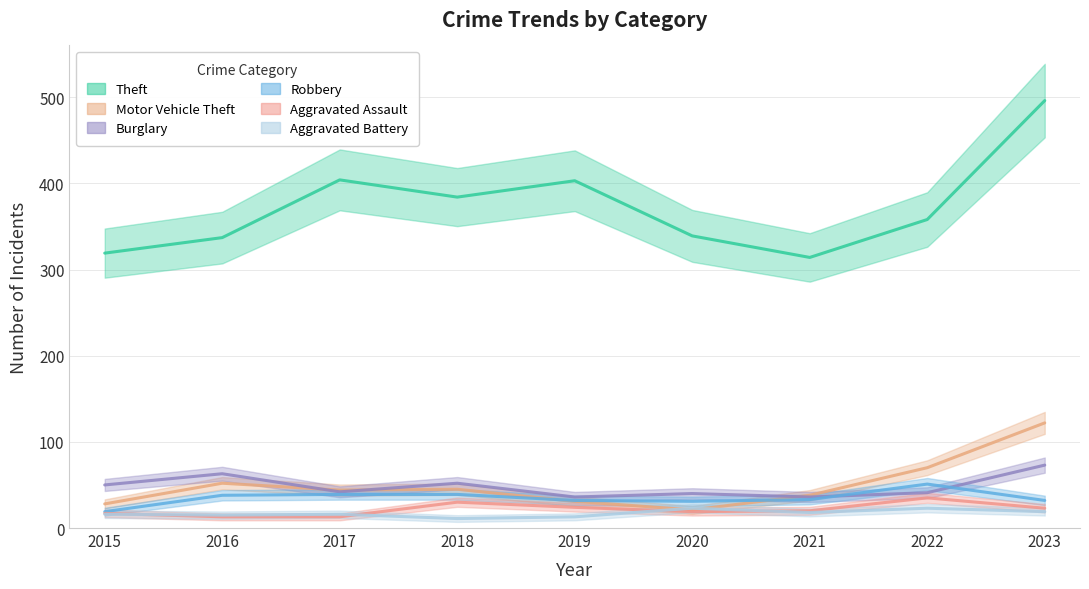

How many distinct data groups are displayed?

6